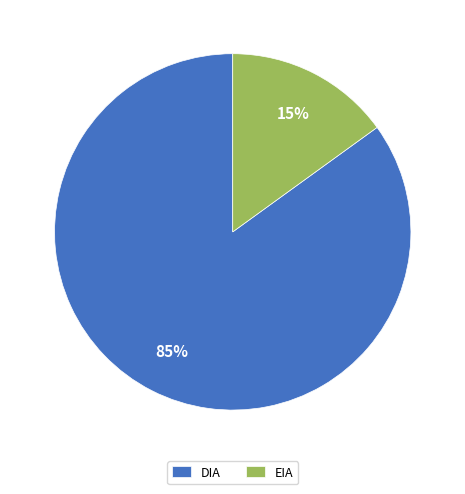

Which category accounts for the majority?

DIA